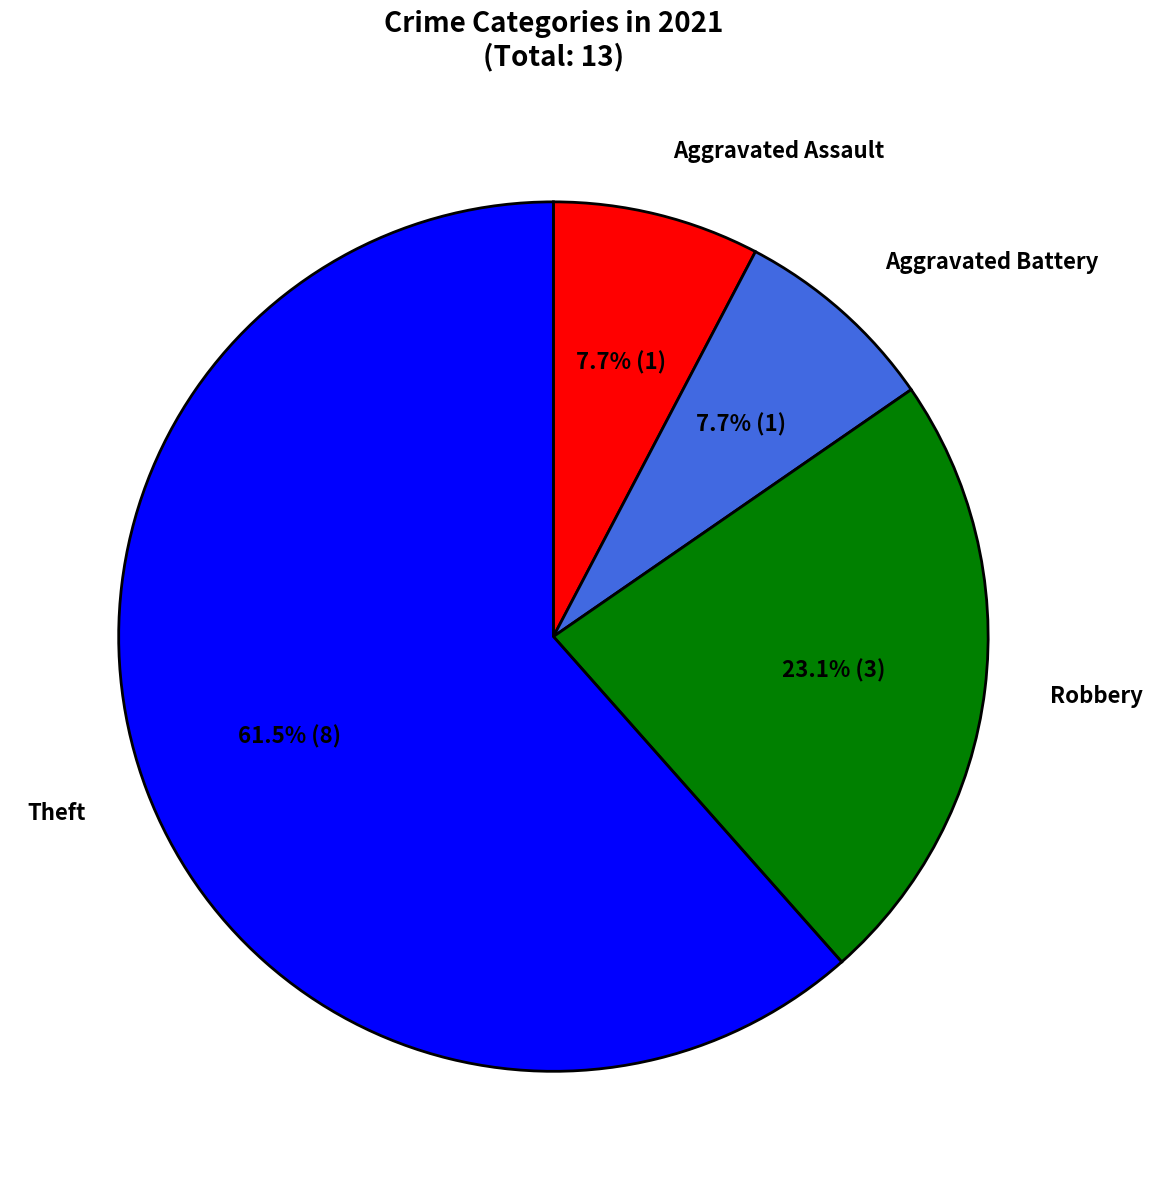

Which category has the biggest portion of the pie?

Theft